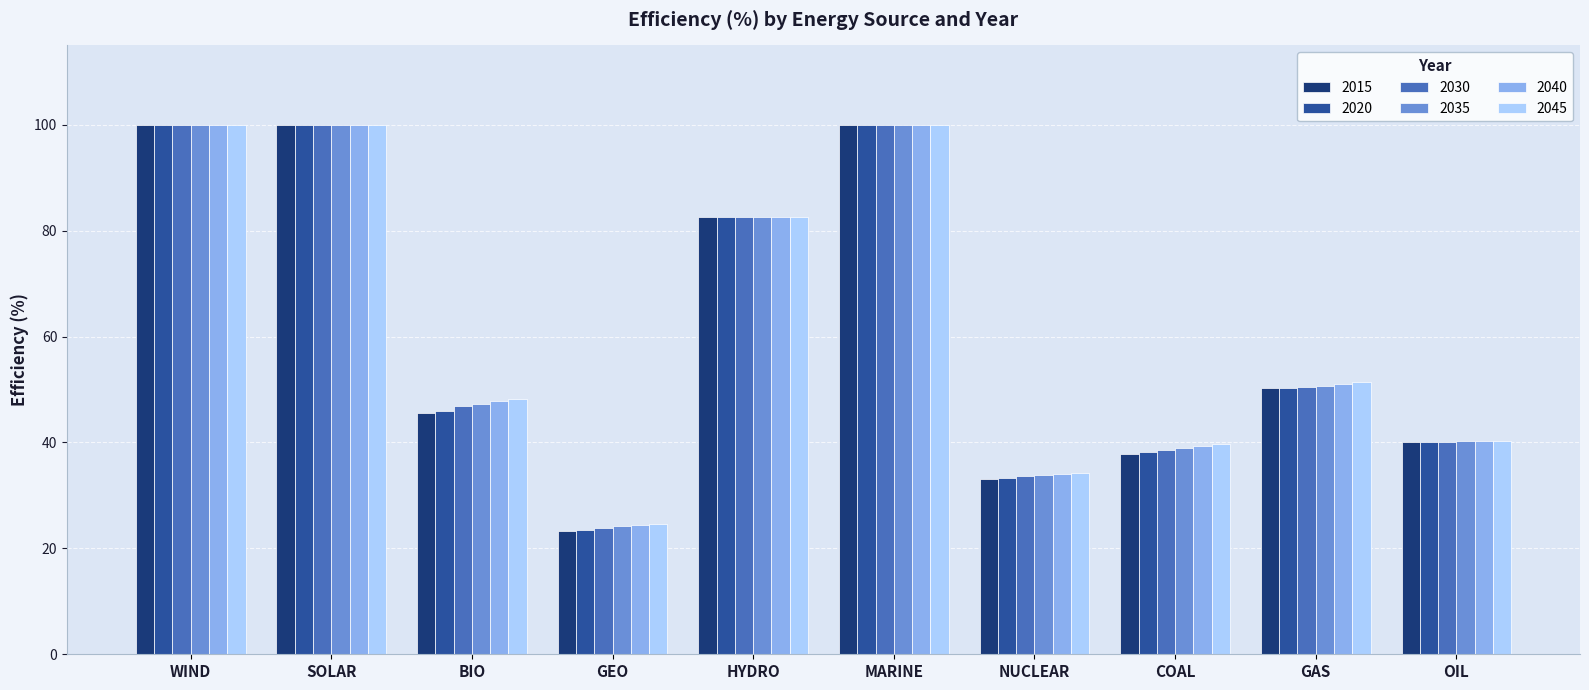

True or false: 2015 has a value of 55.4 at COAL.

False